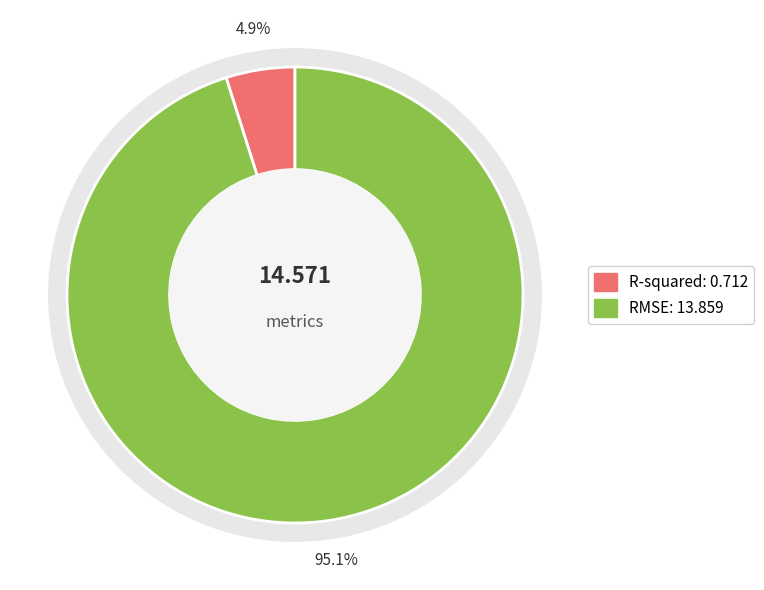

Count the number of slices in the pie.

2